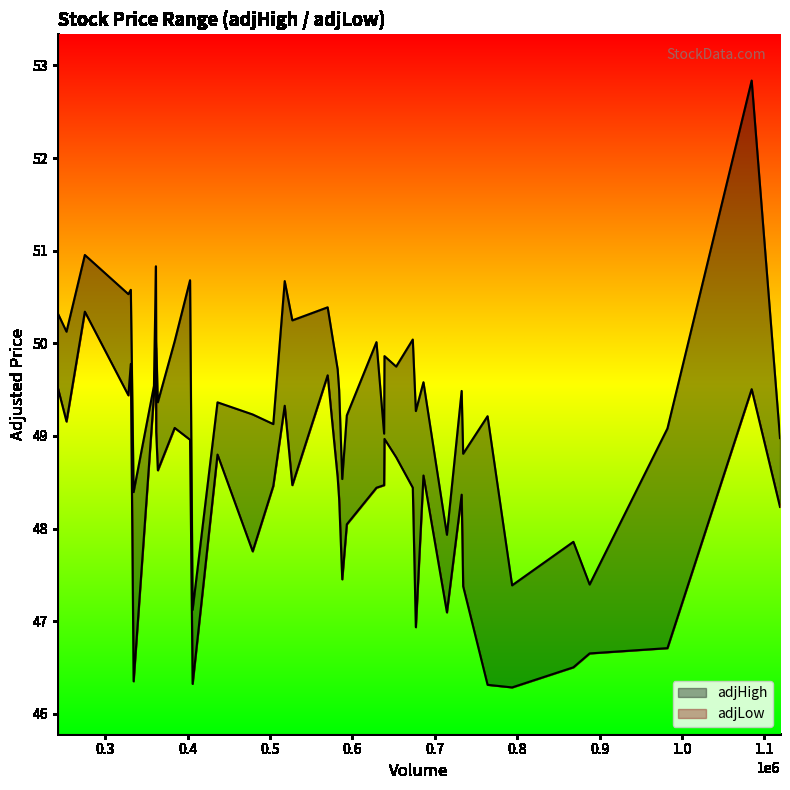

True or false: adjHigh has a value of 69.5 at 29.

False